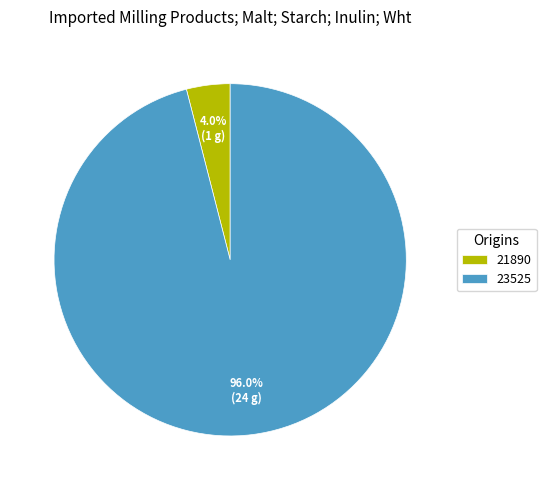

Which has a higher value, 23525 or 21890?

23525